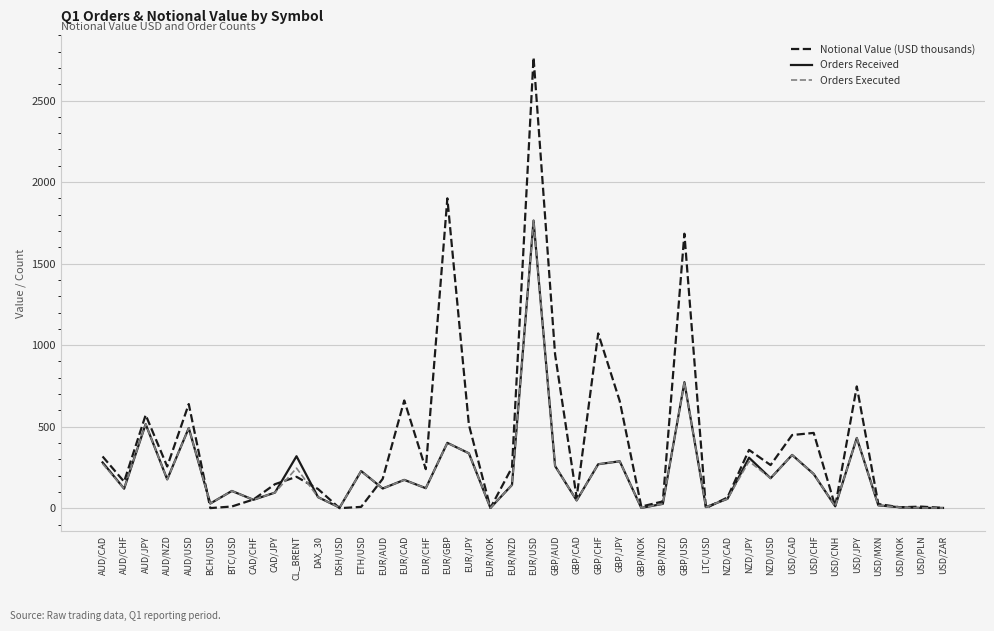

Is it true that Notional Value (USD thousands) equals 163.0 at AUD/CHF?

True